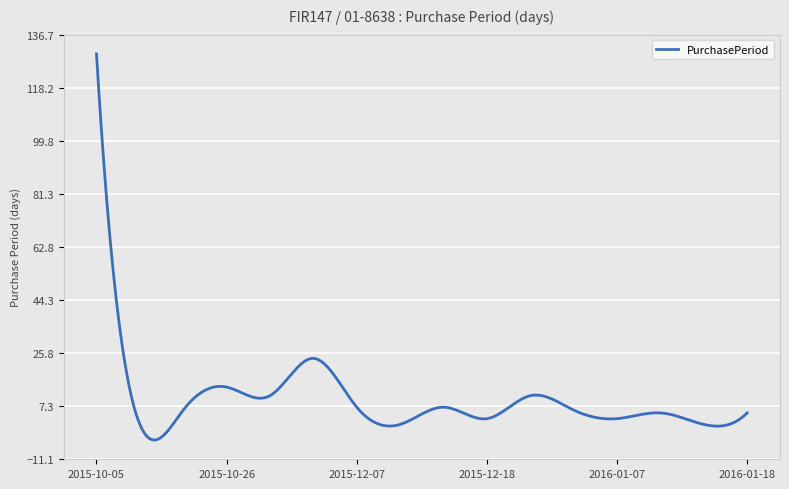

What is the maximum value shown in the chart?

130.0